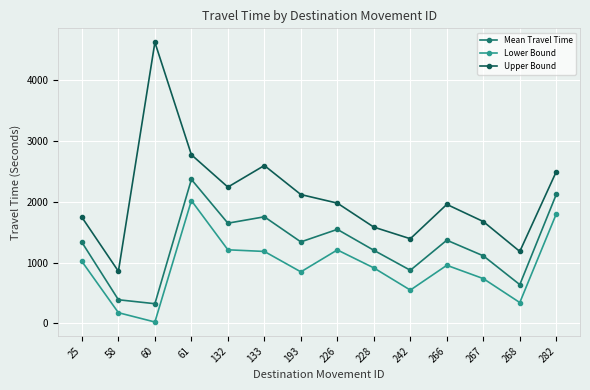

What is the sum of all Upper Bound values?

29221